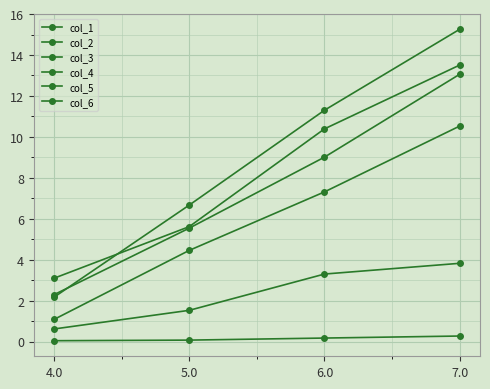

Where is col_3 nearest to the value 5?

5.0